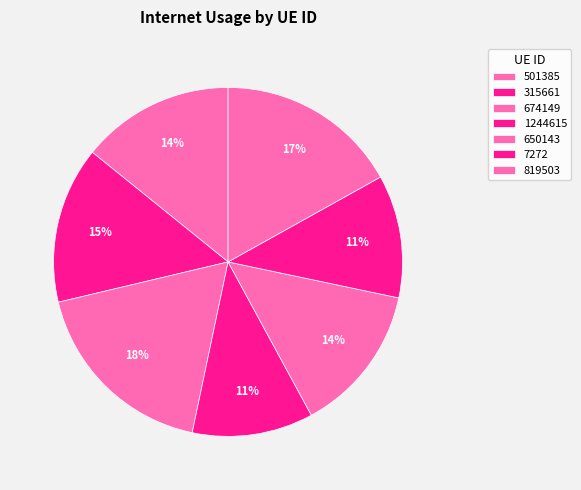

Rank the categories by value from lowest to highest.

1244615, 7272, 650143, 501385, 315661, 819503, 674149